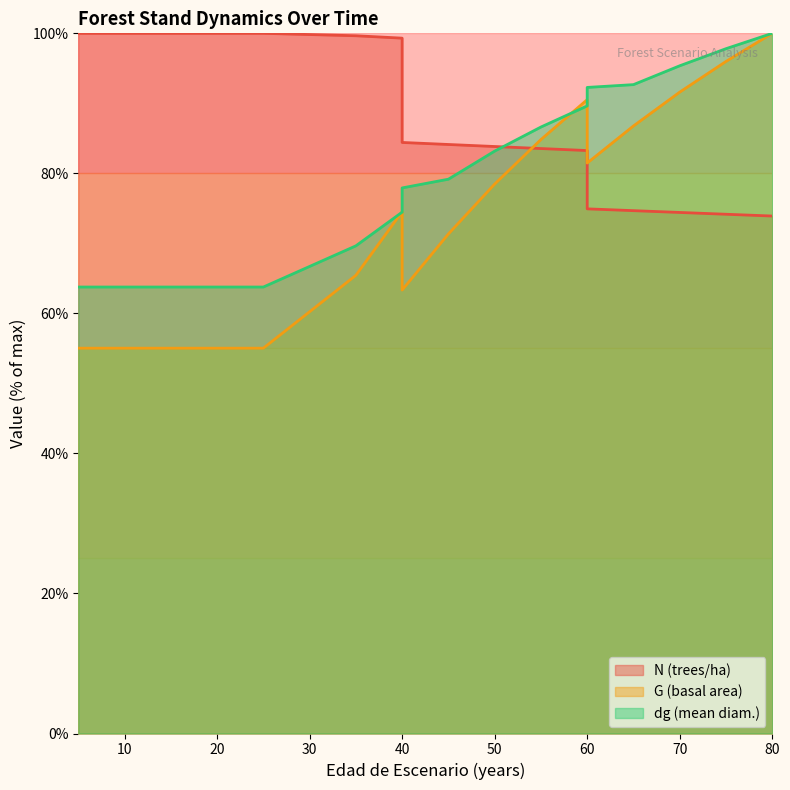

What is the approximate value of G at 80?

100.0